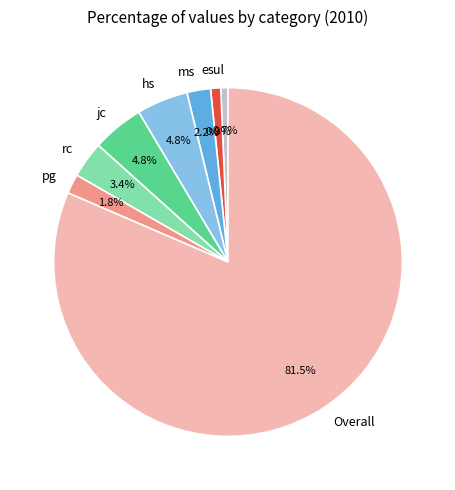

The ms slice represents 2% of the pie. True or false?

True